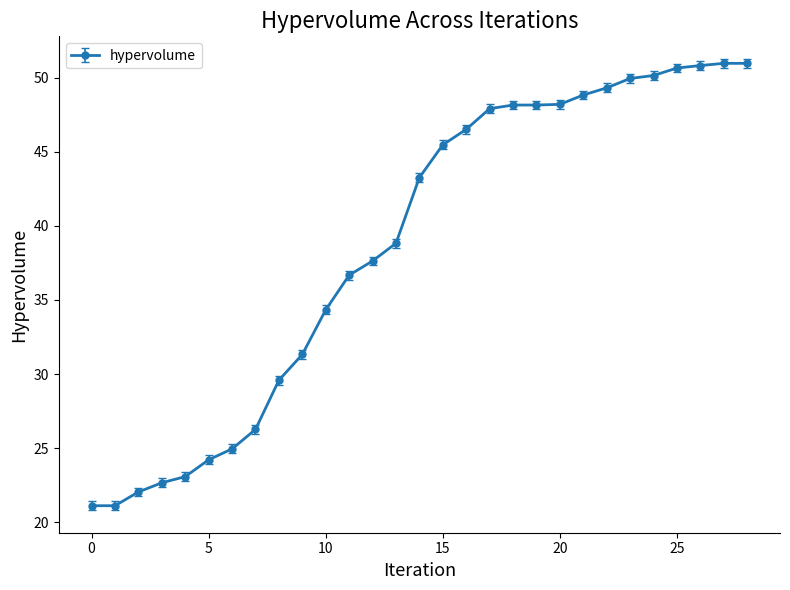

What is the smallest value displayed?

21.1